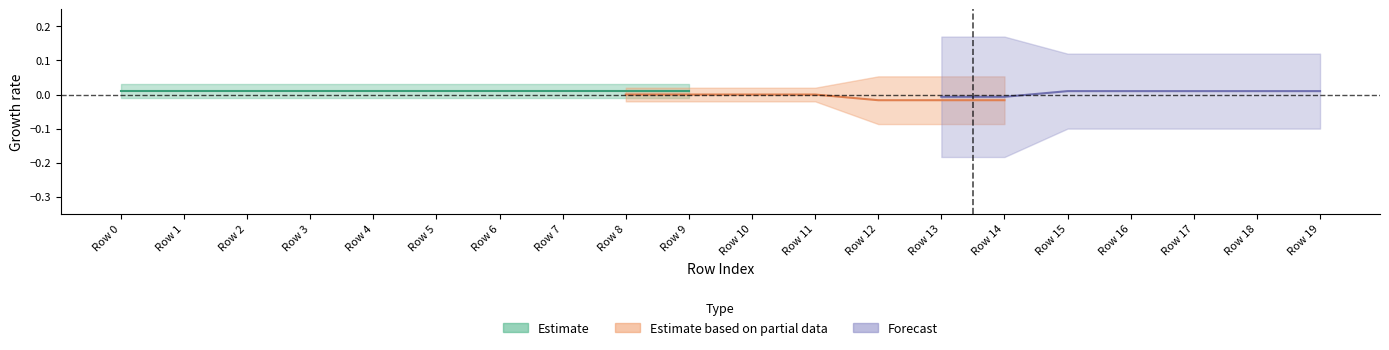

At which category does the chart reach its peak across all series?

13